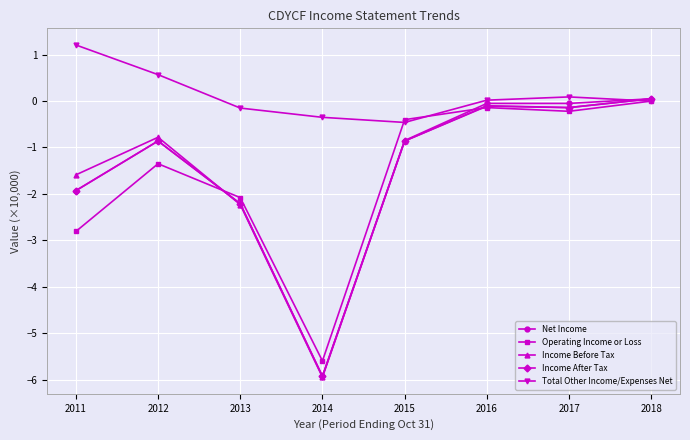

At which category is the sum across all series the highest?

2018